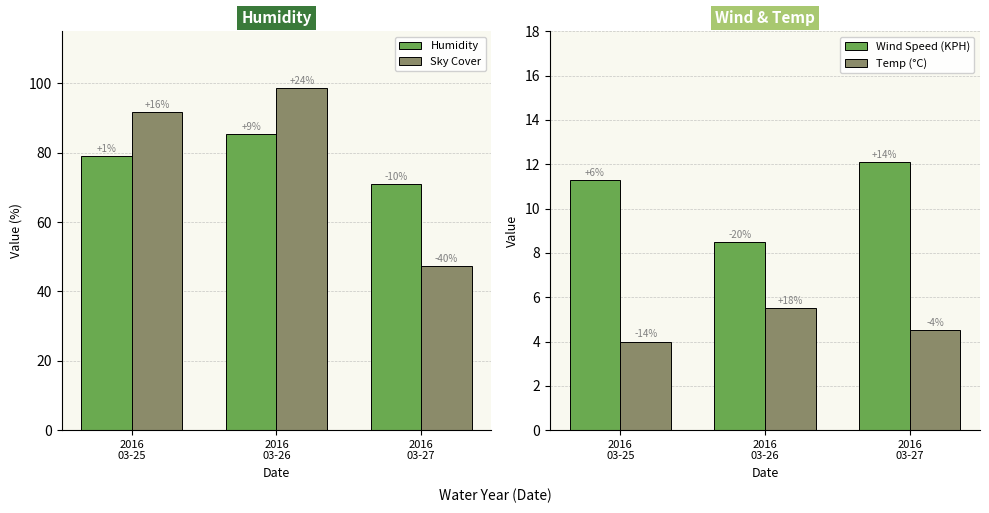

What is the difference between the Humidity values at 2016
03-26 and 2016
03-25?

6.5